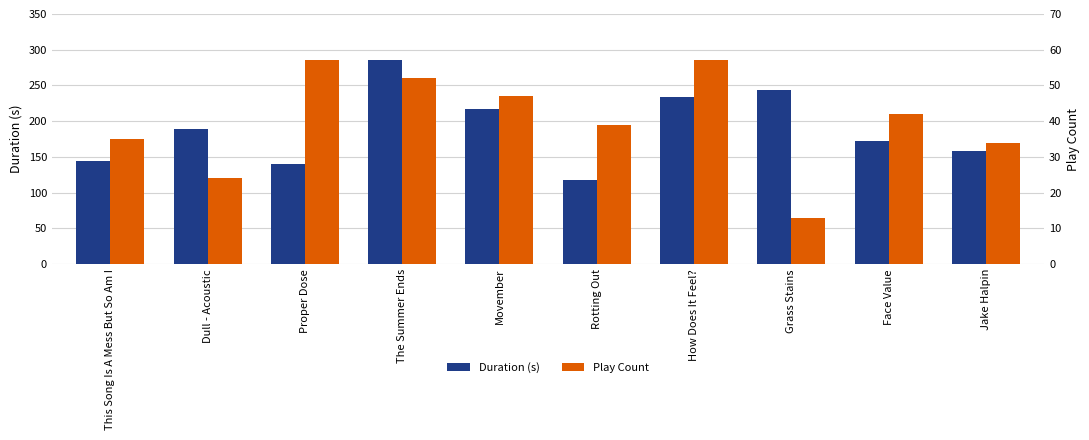

The Duration (s) series shows 189.5 at Dull - Acoustic. True or false?

True